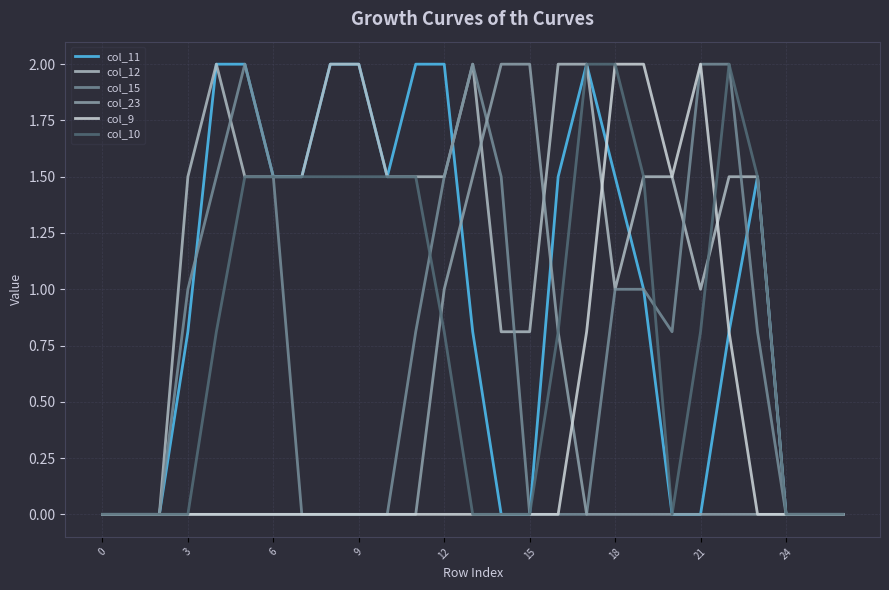

Reading right to left, list all the values displayed in this chart.

col_11: 0.0	0.0	0.0	1.5	0.8	0.0	0.0	1.0	1.5	2.0	1.5	0.0	0.0	0.8	2.0	2.0	1.5	2.0	2.0	1.5	1.5	2.0	2.0	0.8	0.0	0.0	0.0
col_12: 0.0	0.0	0.0	1.5	1.5	1.0	1.5	1.5	1.0	2.0	2.0	0.8	0.8	2.0	1.5	1.5	1.5	2.0	2.0	1.5	1.5	1.5	2.0	1.5	0.0	0.0	0.0
col_15: 0.0	0.0	0.0	0.8	2.0	2.0	0.8	1.0	1.0	0.0	0.0	0.0	1.5	2.0	1.5	0.8	0.0	0.0	0.0	0.0	1.5	2.0	1.5	1.0	0.0	0.0	0.0
col_23: 0.0	0.0	0.0	0.0	0.0	0.0	0.0	0.0	0.0	0.0	0.8	2.0	2.0	1.5	1.0	0.0	0.0	0.0	0.0	0.0	0.0	0.0	0.0	0.0	0.0	0.0	0.0
col_9: 0.0	0.0	0.0	0.0	0.8	2.0	1.5	2.0	2.0	0.8	0.0	0.0	0.0	0.0	0.0	0.0	0.0	0.0	0.0	0.0	0.0	0.0	0.0	0.0	0.0	0.0	0.0
col_10: 0.0	0.0	0.0	1.5	2.0	0.8	0.0	1.5	2.0	2.0	0.8	0.0	0.0	0.0	0.8	1.5	1.5	1.5	1.5	1.5	1.5	1.5	0.8	0.0	0.0	0.0	0.0